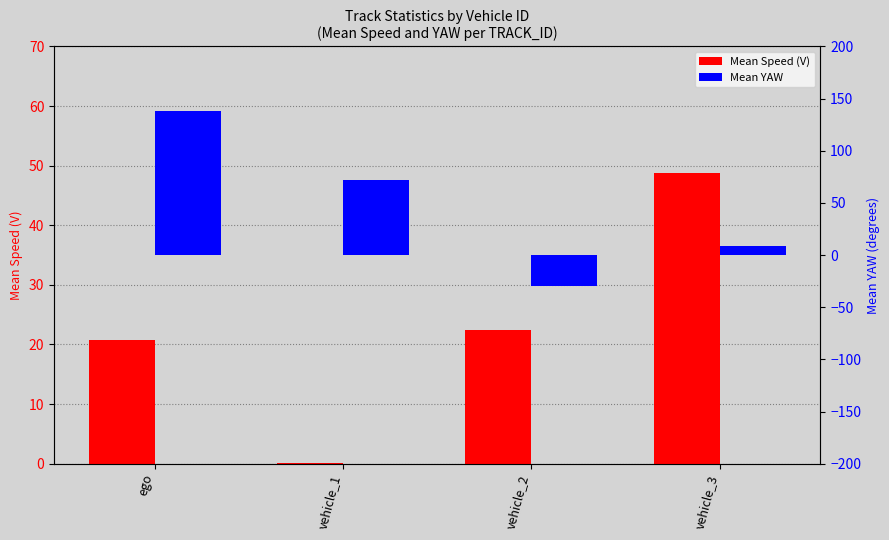

Between ego and vehicle_1, which series saw the biggest shift?

Mean YAW